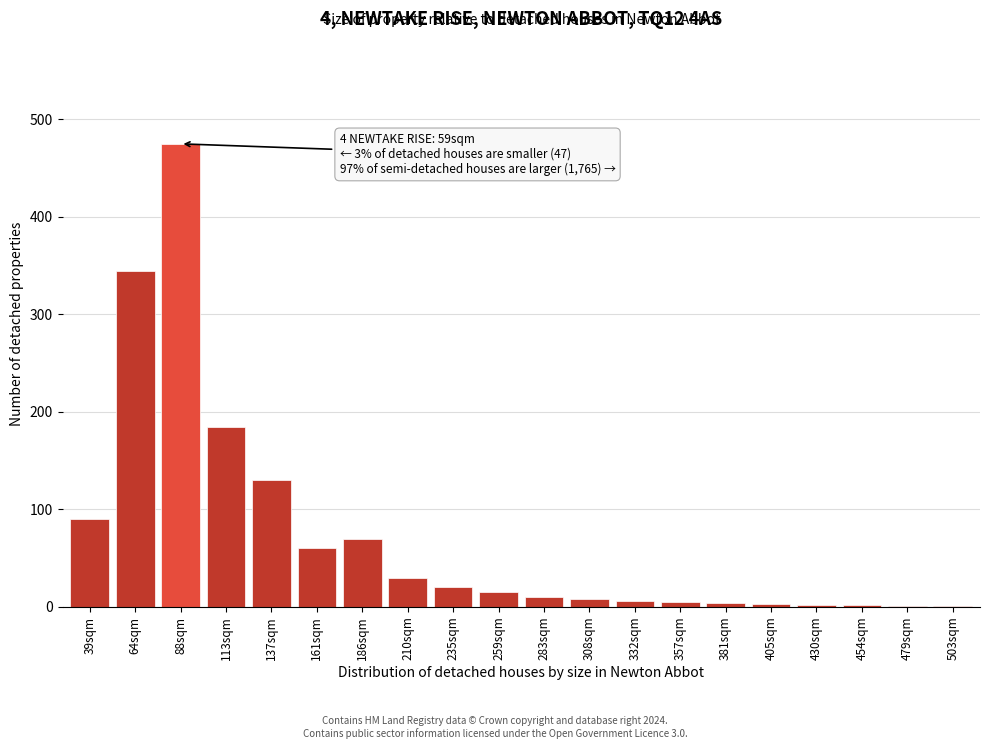

What is the maximum value shown in the chart?

475